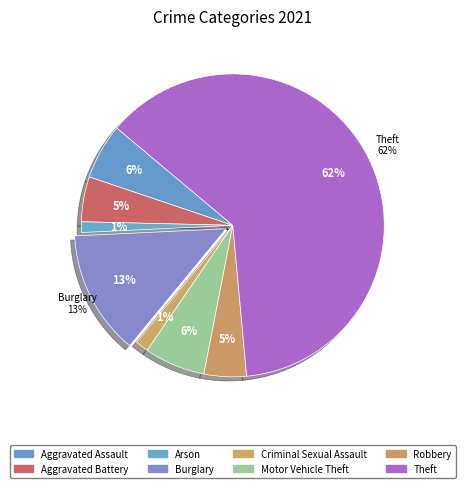

Rank the categories by value from lowest to highest.

Arson, Criminal Sexual Assault, Robbery, Aggravated Battery, Aggravated Assault, Motor Vehicle Theft, Burglary, Theft